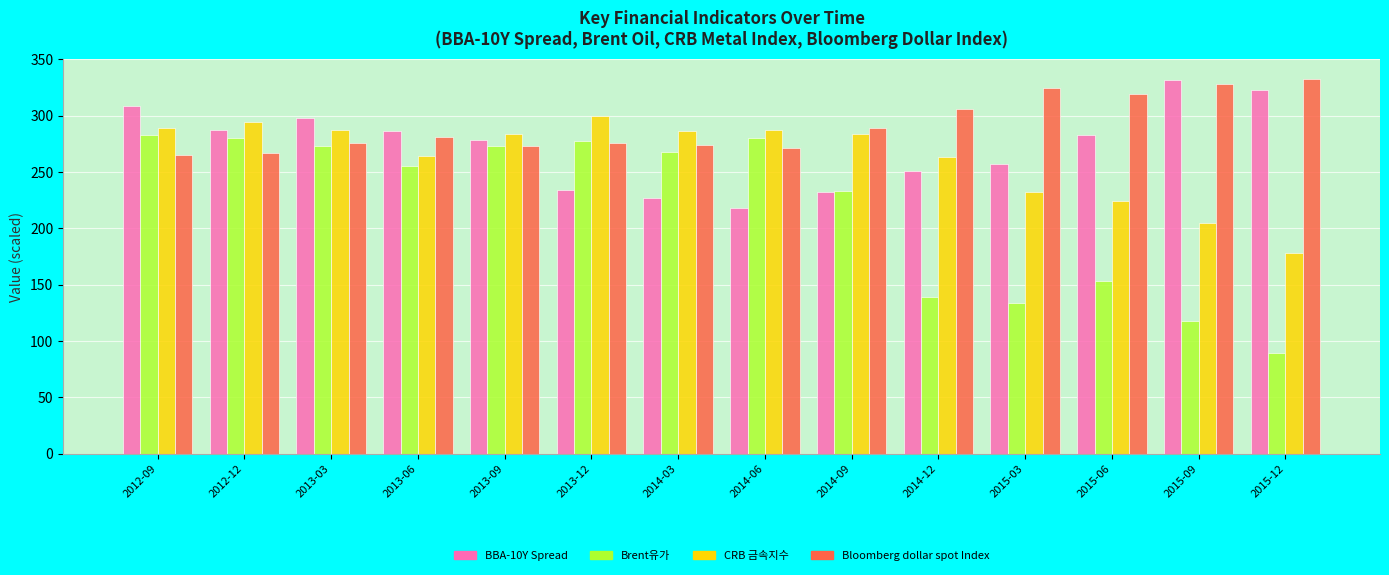

The Bloomberg dollar spot Index series shows 218.9 at 2015-03. True or false?

False